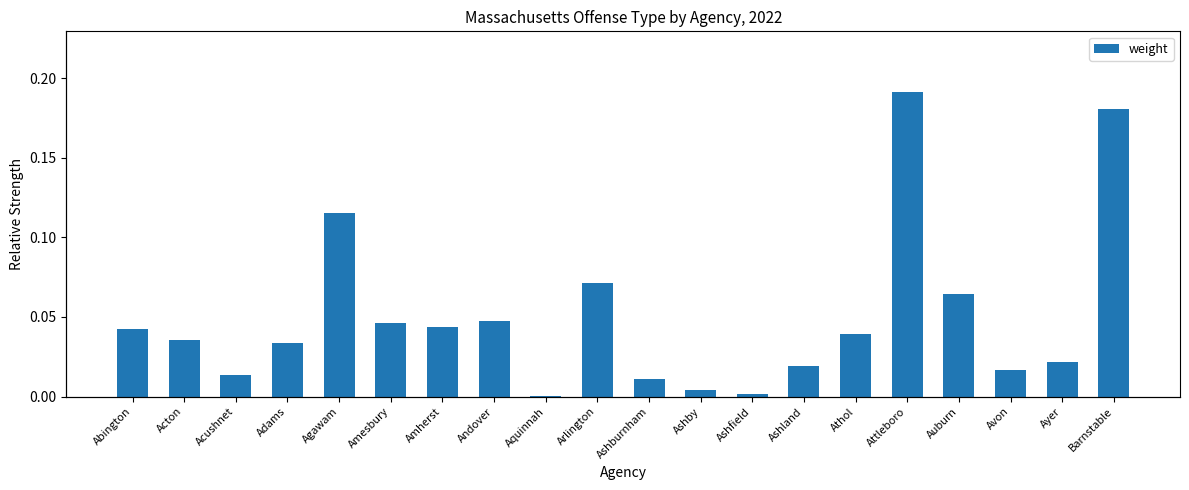

Reading left to right, what are all the values shown in this chart?

0.0	0.0	0.0	0.0	0.1	0.0	0.0	0.0	0.0	0.1	0.0	0.0	0.0	0.0	0.0	0.2	0.1	0.0	0.0	0.2